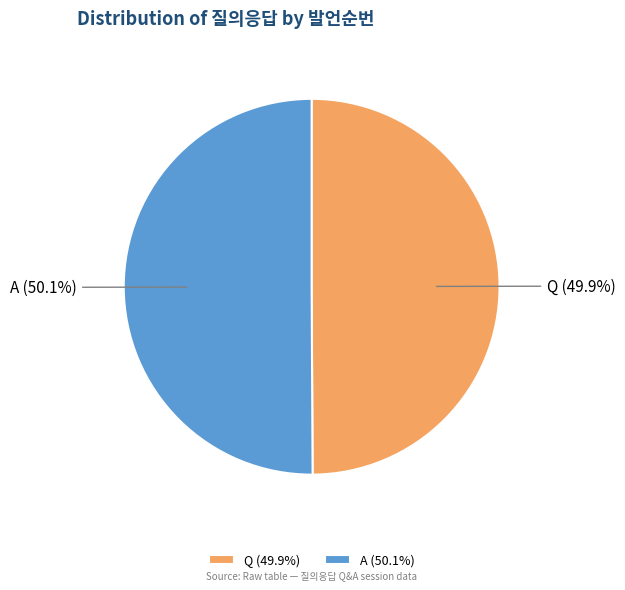

Combined, do Q and A account for over 50%?

Yes